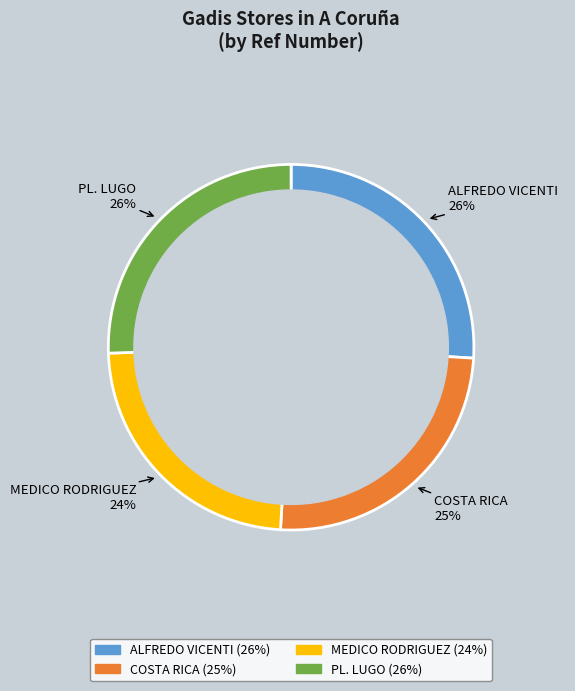

Does COSTA RICA account for over 50% of the chart?

No